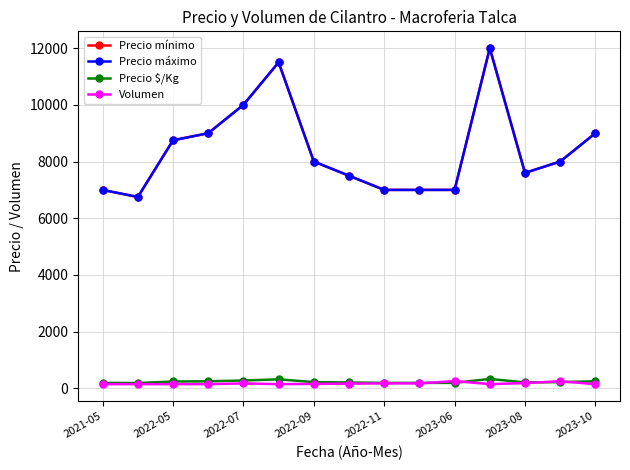

What is the minimum value shown in the chart?

150